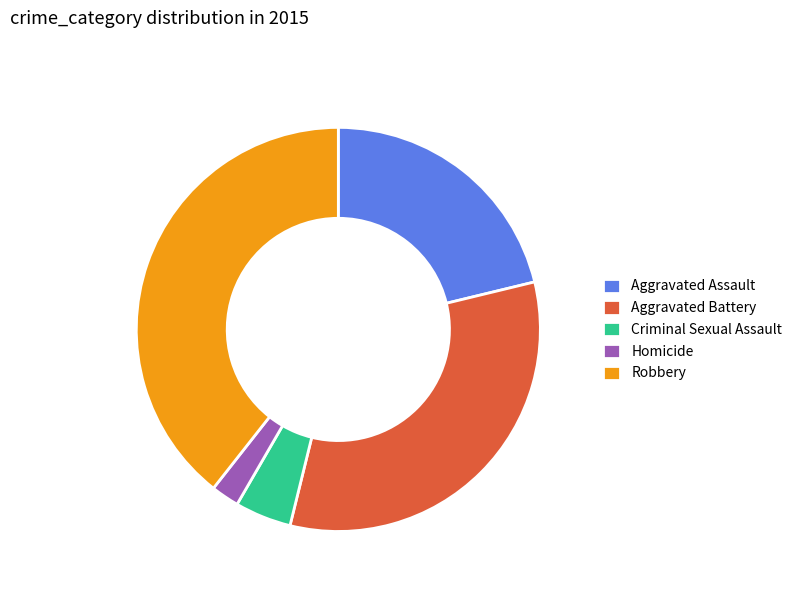

Which slice is the largest?

Robbery